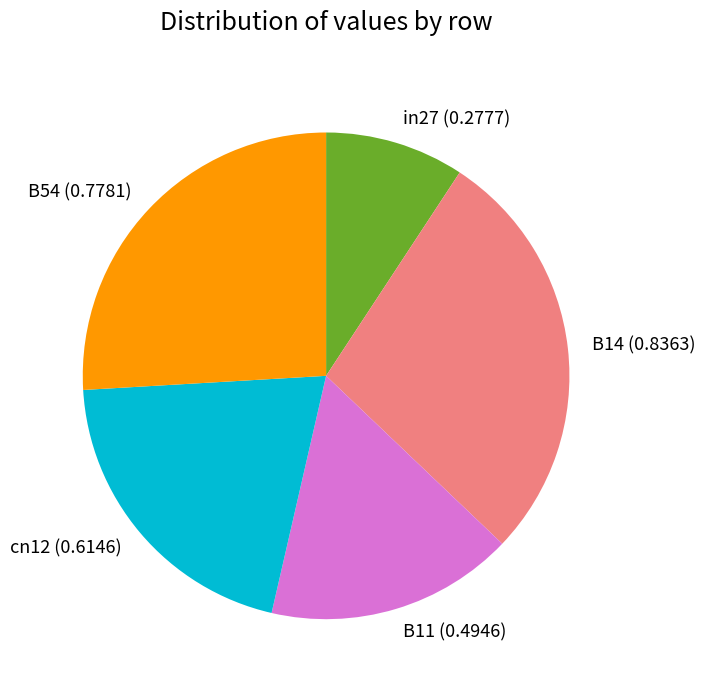

What is the largest slice in the pie chart?

B14